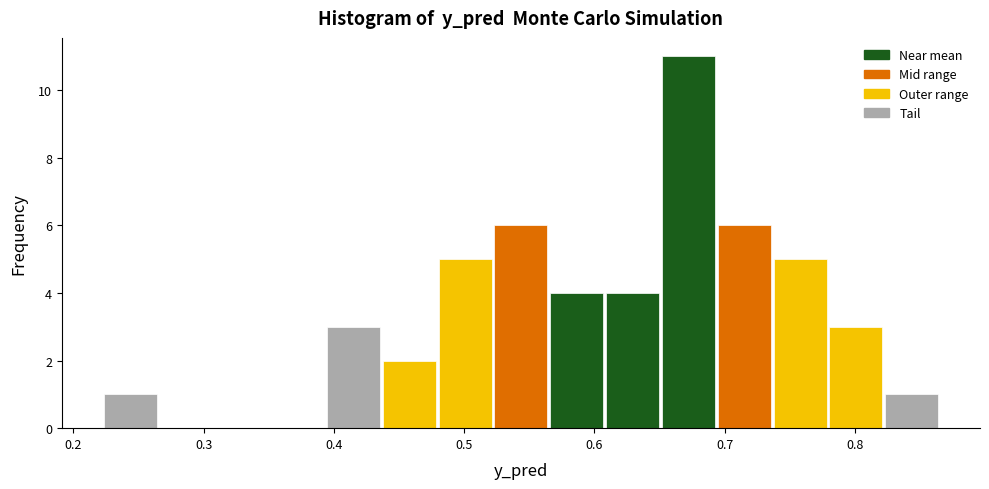

Reading left to right, transcribe this chart: for each bar, give the range it covers on the x-axis and its height. Neither the bar edges nor the heights are printed on the chart, so give them approximately, as read against the axes.

0.22 to 0.26: 1
0.26 to 0.31: 0
0.31 to 0.35: 0
0.35 to 0.39: 0
0.39 to 0.44: 3
0.44 to 0.48: 2
0.48 to 0.52: 5
0.52 to 0.57: 6
0.57 to 0.61: 4
0.61 to 0.65: 4
0.65 to 0.69: 11
0.69 to 0.74: 6
0.74 to 0.78: 5
0.78 to 0.82: 3
0.82 to 0.87: 1